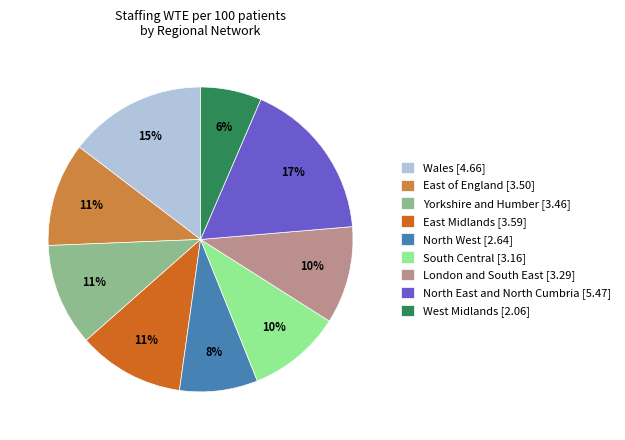

Is North East and North Cumbria the majority of the pie?

No